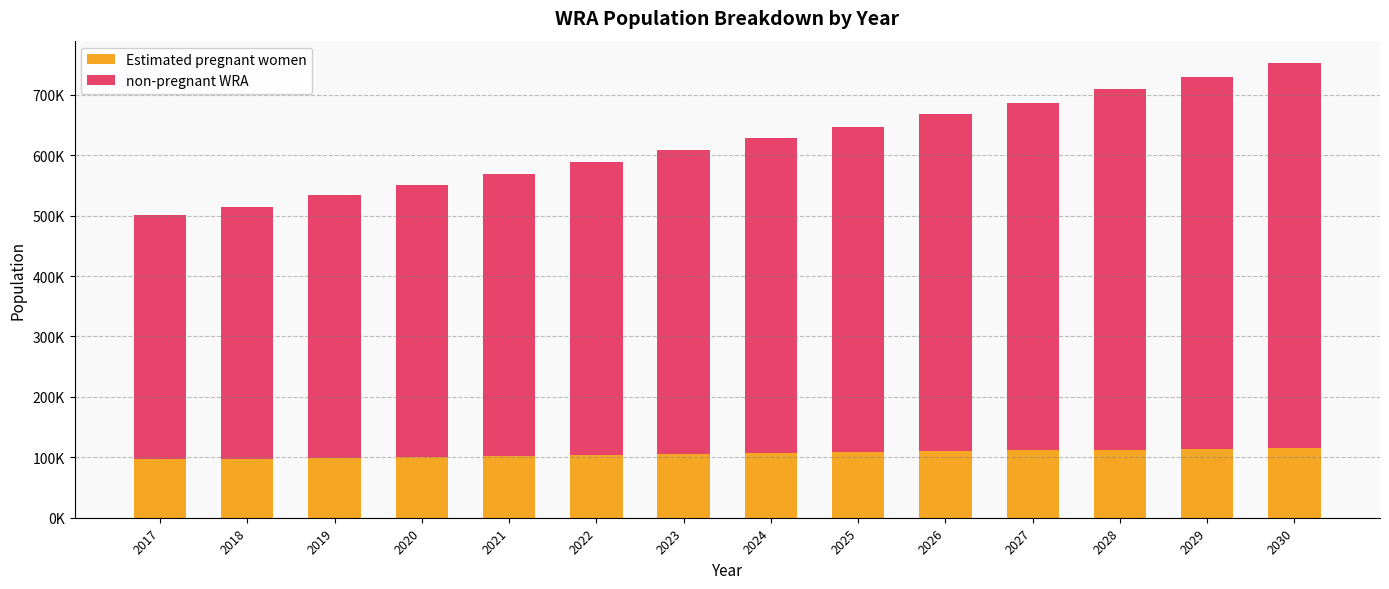

Does the chart contain stacked bars?

Yes